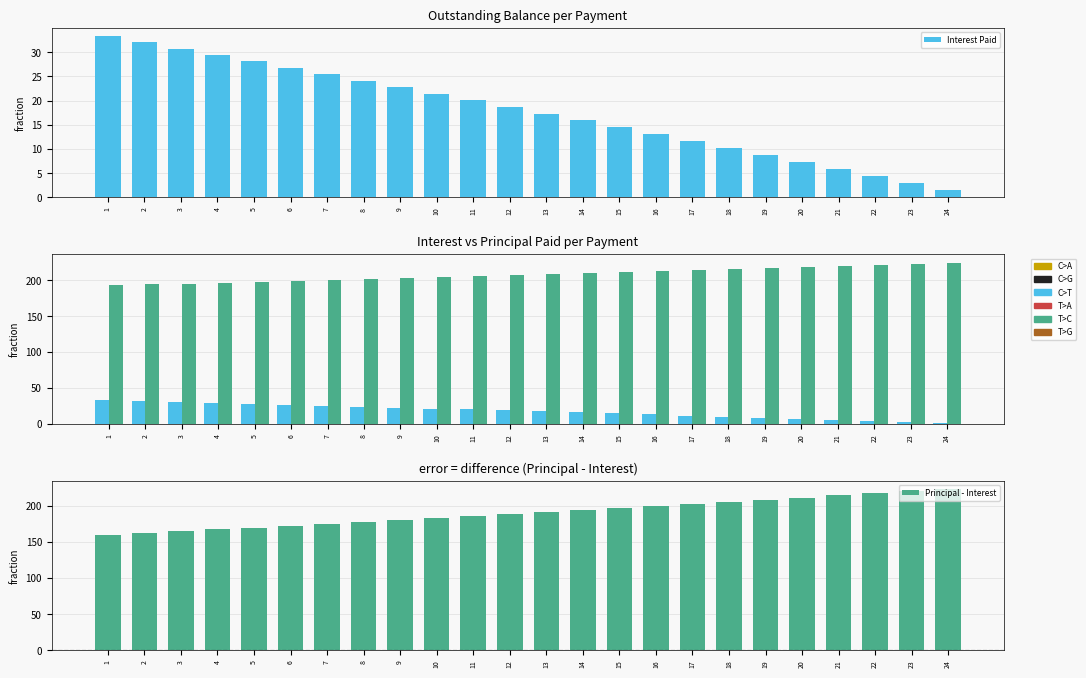

Which series has the widest spread of values?

Principal - Interest